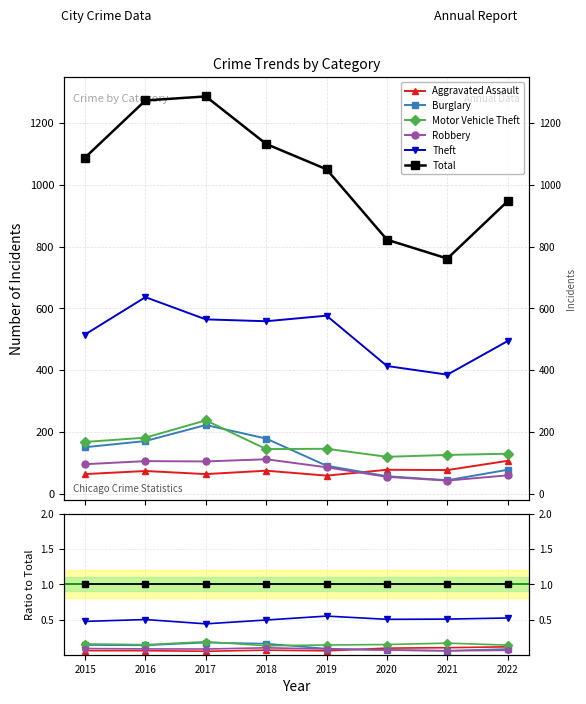

At which label does Burglary reach its minimum?

2021